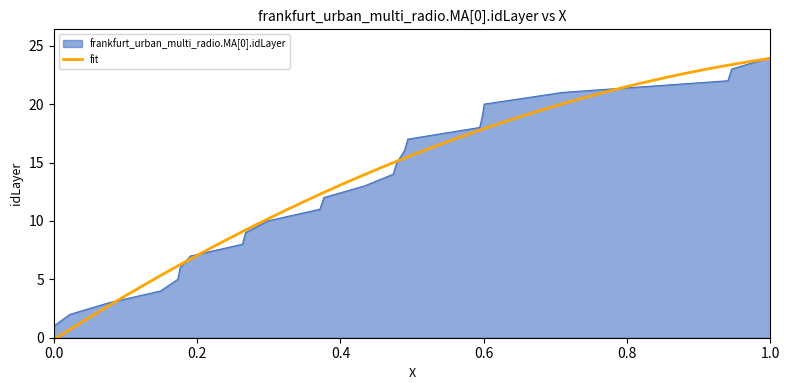

At which label does frankfurt_urban_multi_radio.MA[0].idLayer reach its peak?

1.0